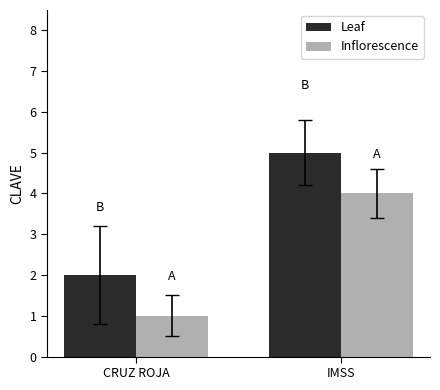

The value of Leaf at CRUZ ROJA is 2. True or false?

True